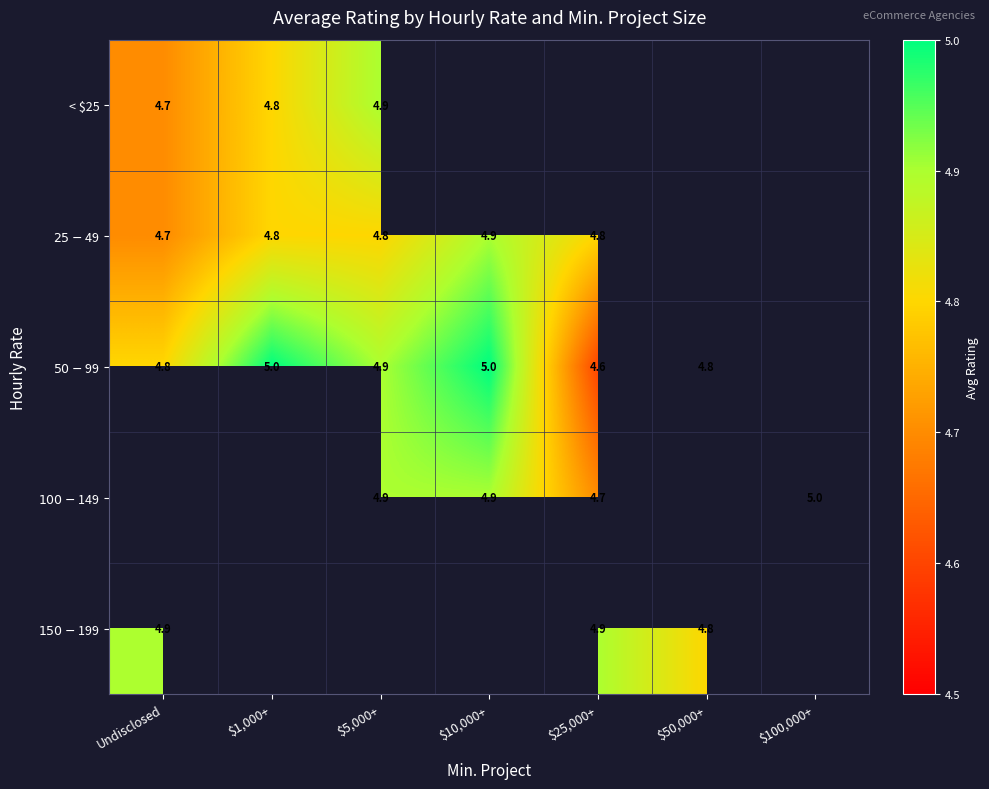

Where is < $25 nearest to the value 4?

Undisclosed